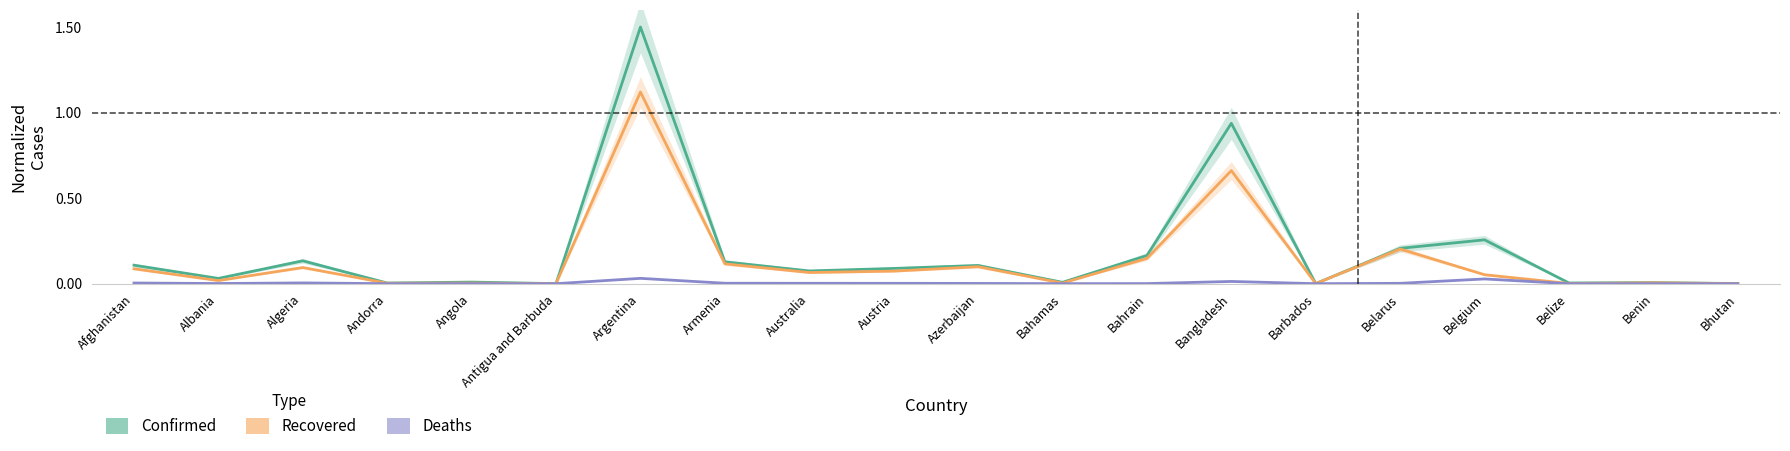

Which series has the largest total across all categories?

Confirmed